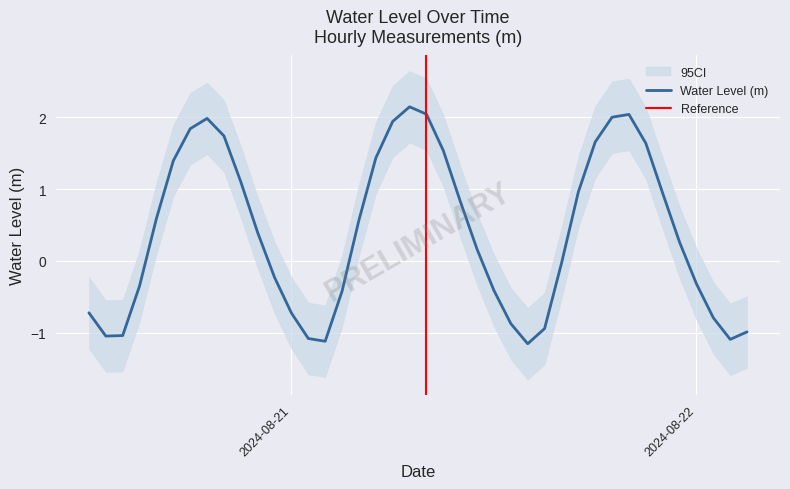

How many points are higher than both their immediate neighbors (excluding endpoints)?

3